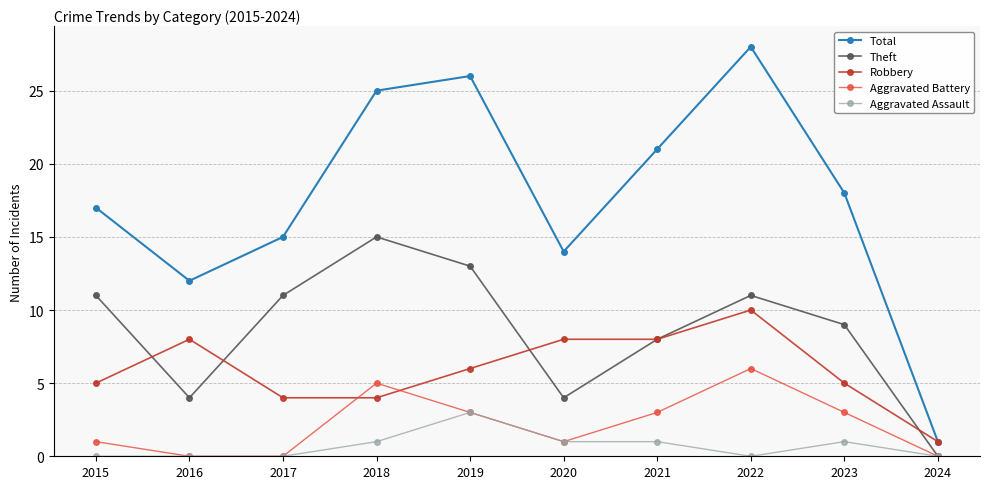

The value of Robbery at 2018 is 5. True or false?

False